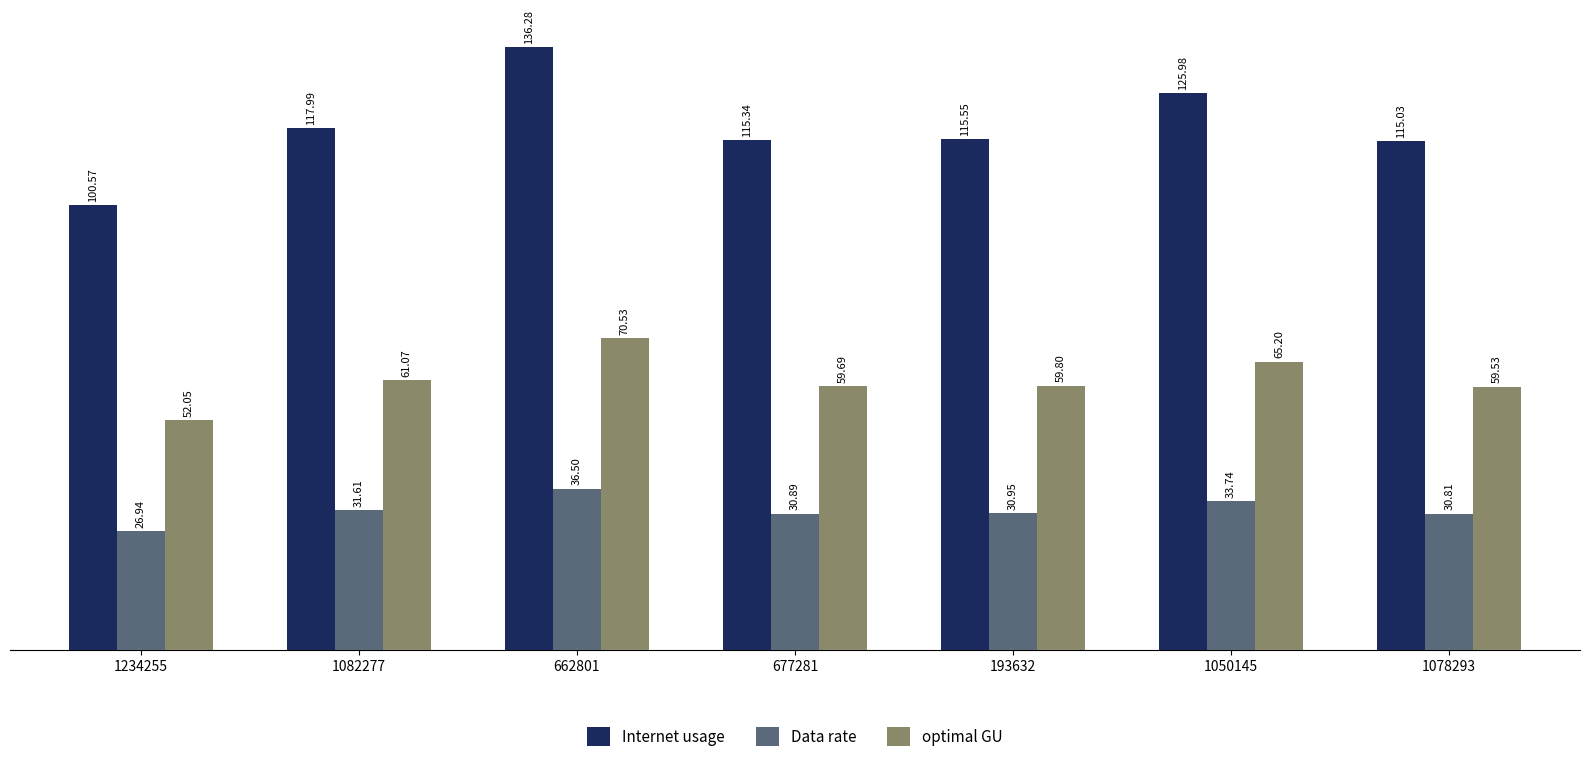

Is it true that Data rate equals 9.4 at 1234255?

False